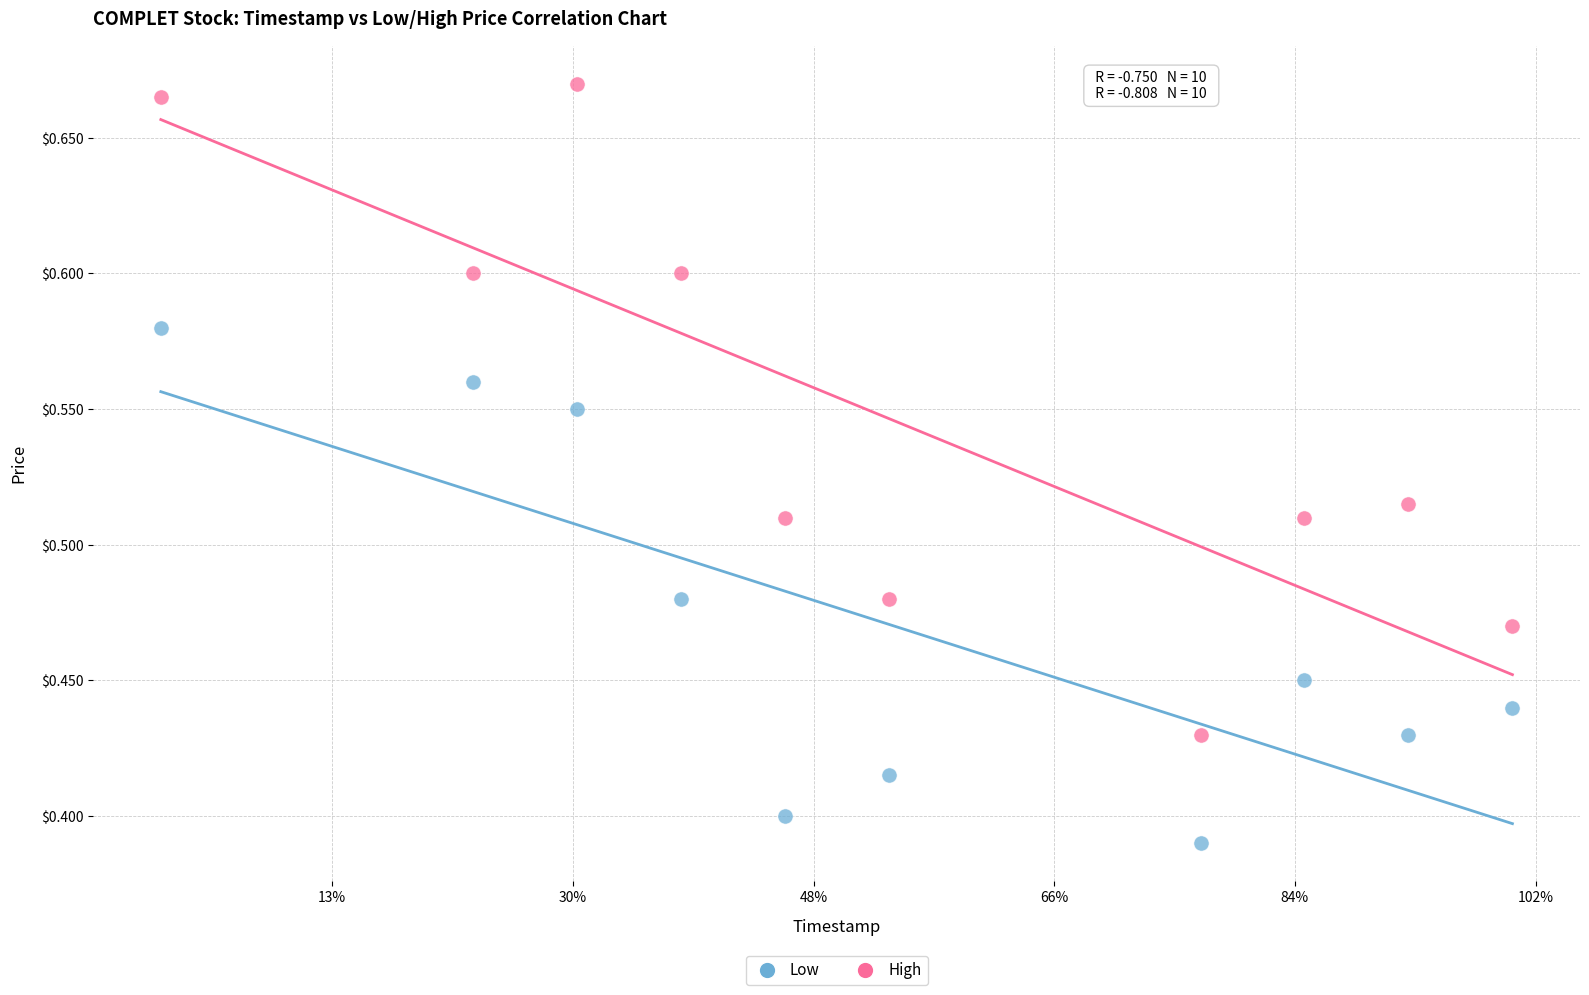

Which series reaches the maximum Y coordinate?

High